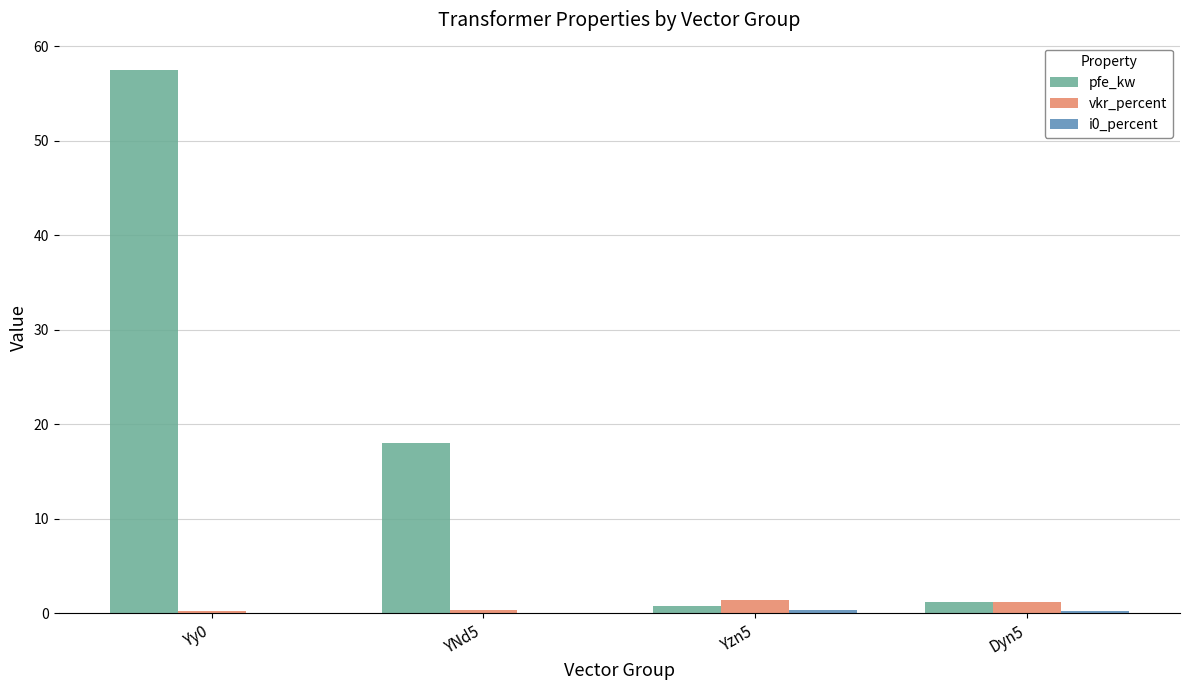

What is the average value of the vkr_percent series?

0.8